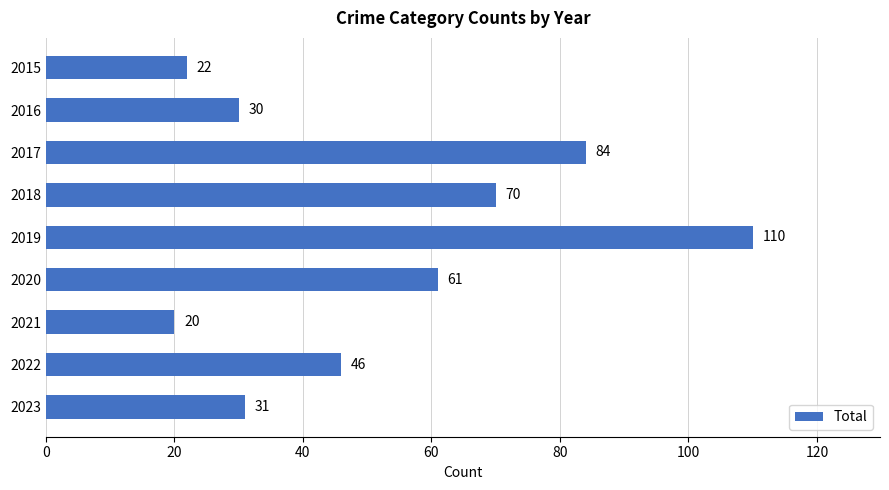

How many values are below 46?

4